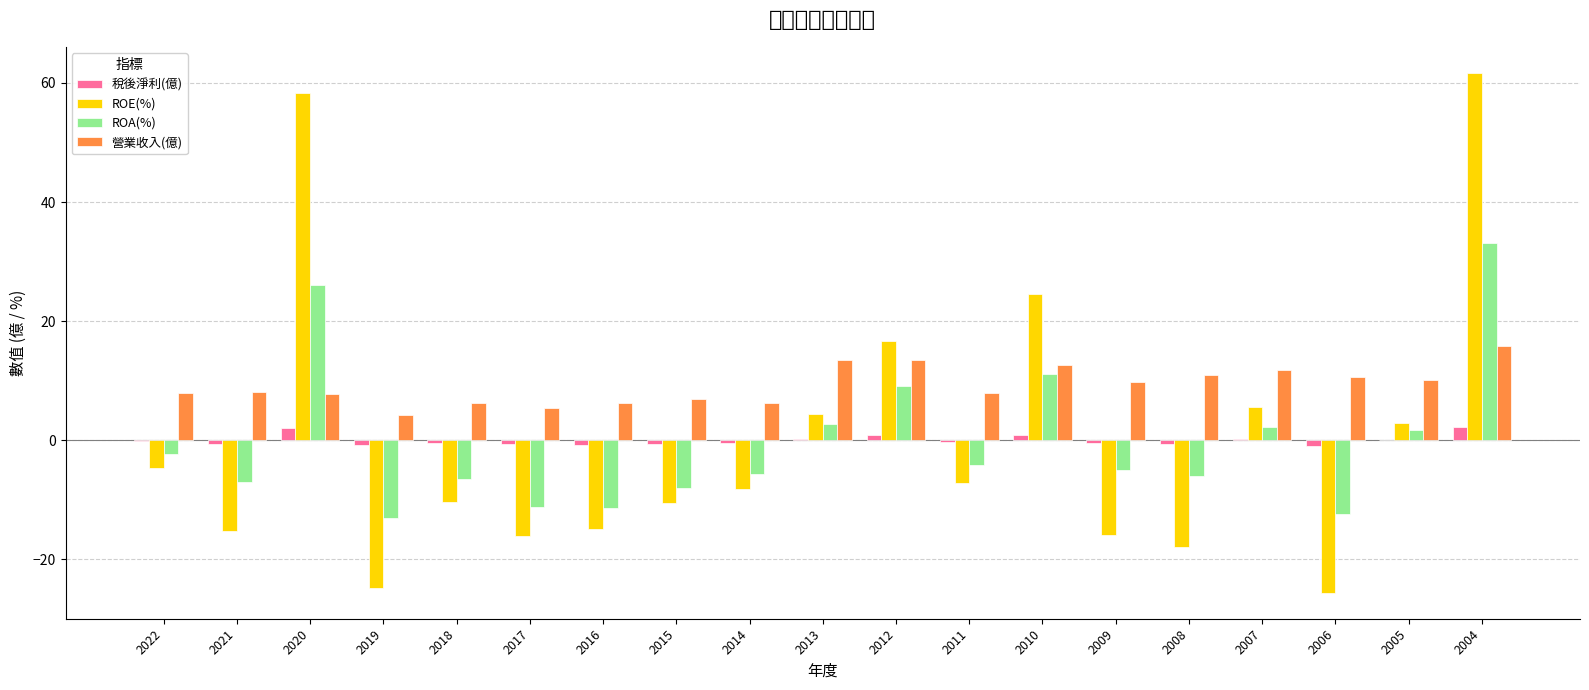

What is the spread (max minus min) of values at 2020?

56.2